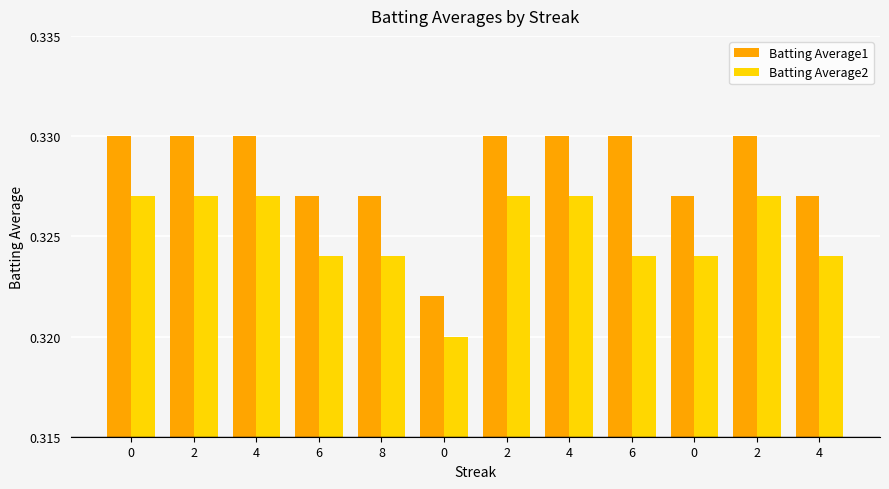

Reading right to left, extract all data points from this chart.

Batting Average1: 0.3	0.3	0.3	0.3	0.3	0.3	0.3	0.3	0.3	0.3	0.3	0.3
Batting Average2: 0.3	0.3	0.3	0.3	0.3	0.3	0.3	0.3	0.3	0.3	0.3	0.3